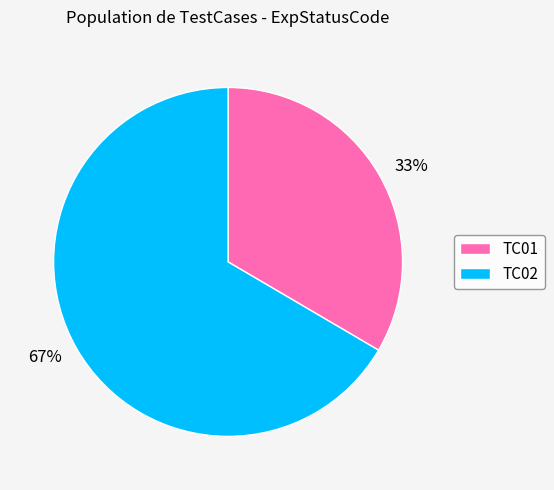

To the nearest percent, what is the average slice percentage?

50%